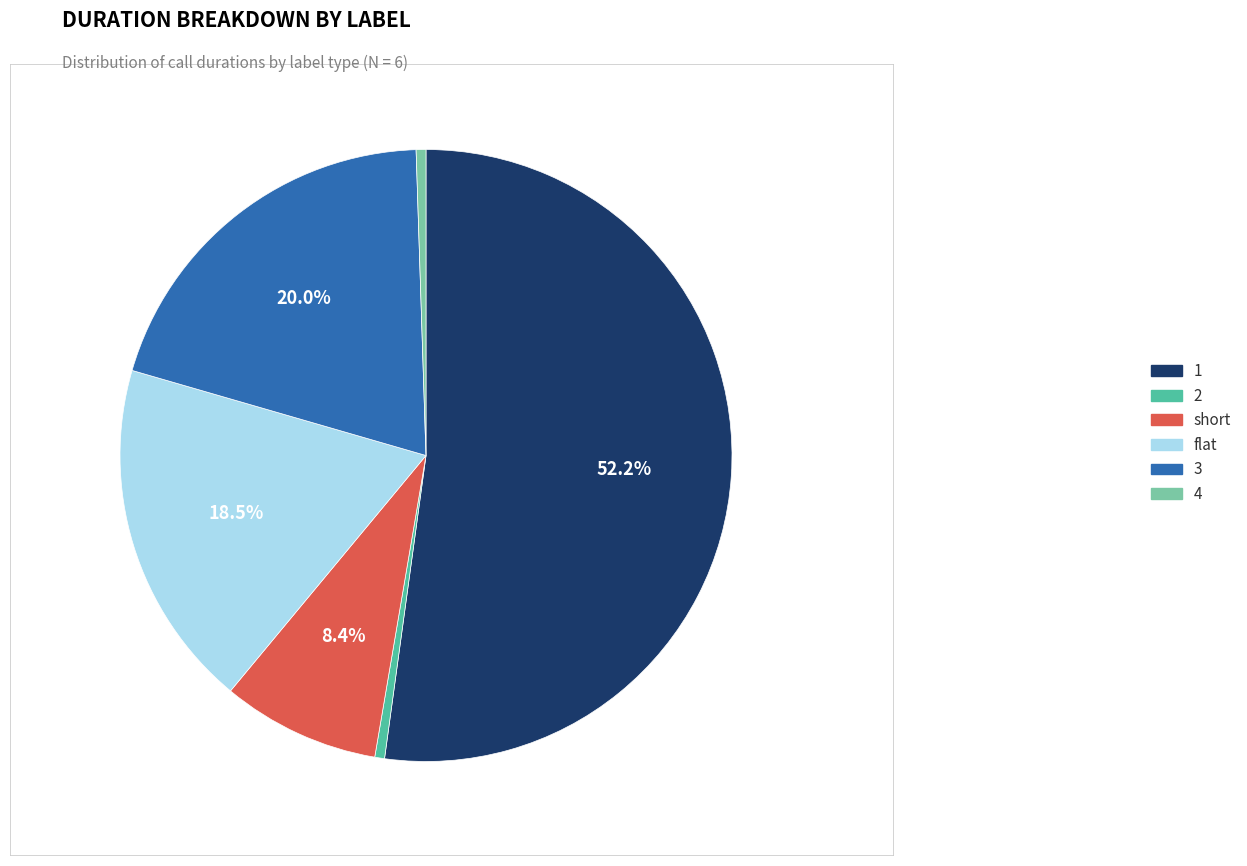

True or false: 2 accounts for 1% of the total.

True